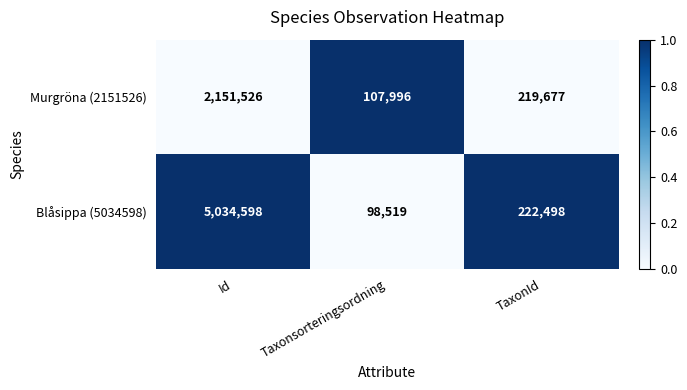

Is it true that Murgröna (2151526) equals 3174620 at Id?

False